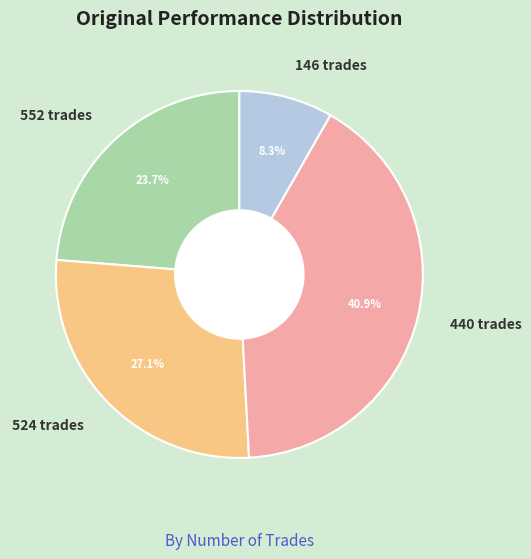

Approximately how many times larger is the value at 440 trades compared to 552 trades?

1.7